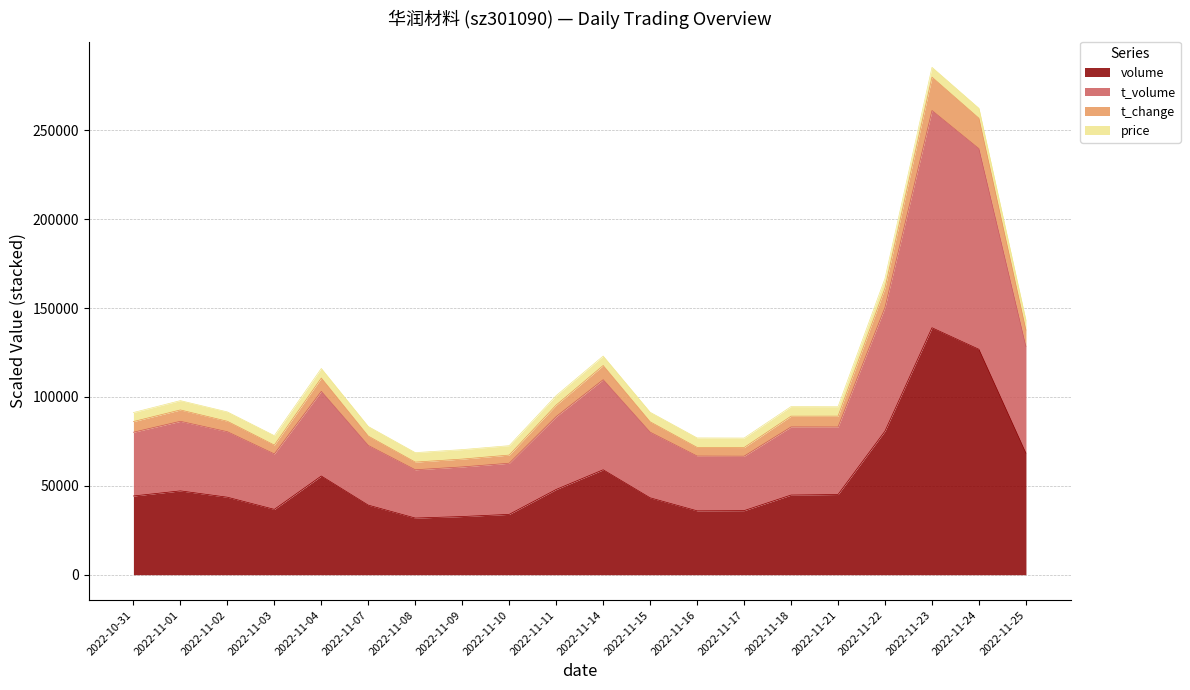

Which category has the highest value in the volume series?

2022-11-23